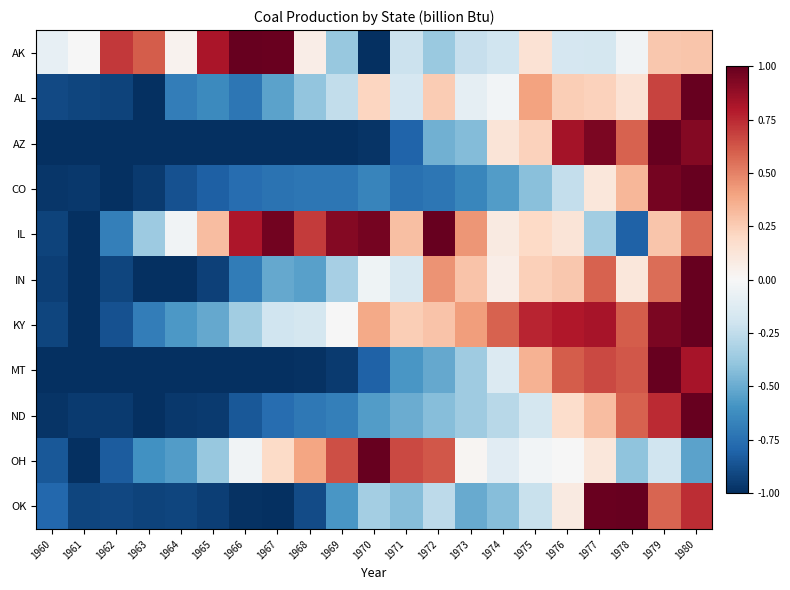

Which series has the largest total across all categories?

IL